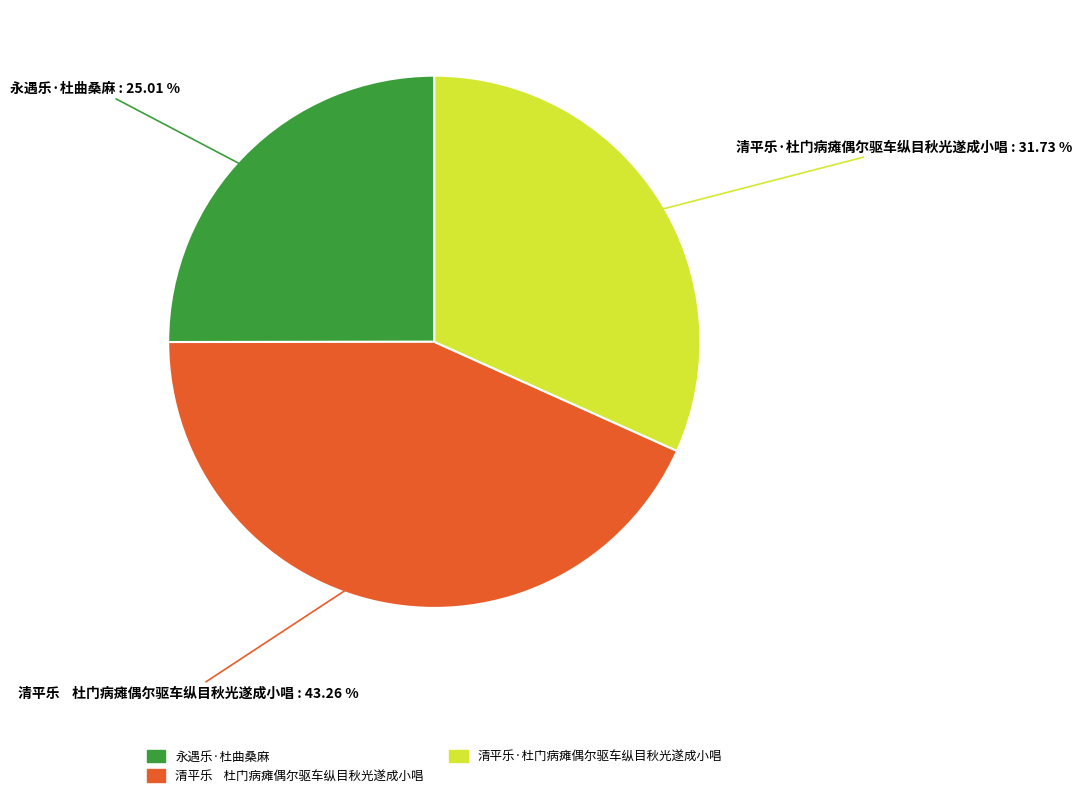

Which category has the smallest portion of the pie?

永遇乐·杜曲桑麻